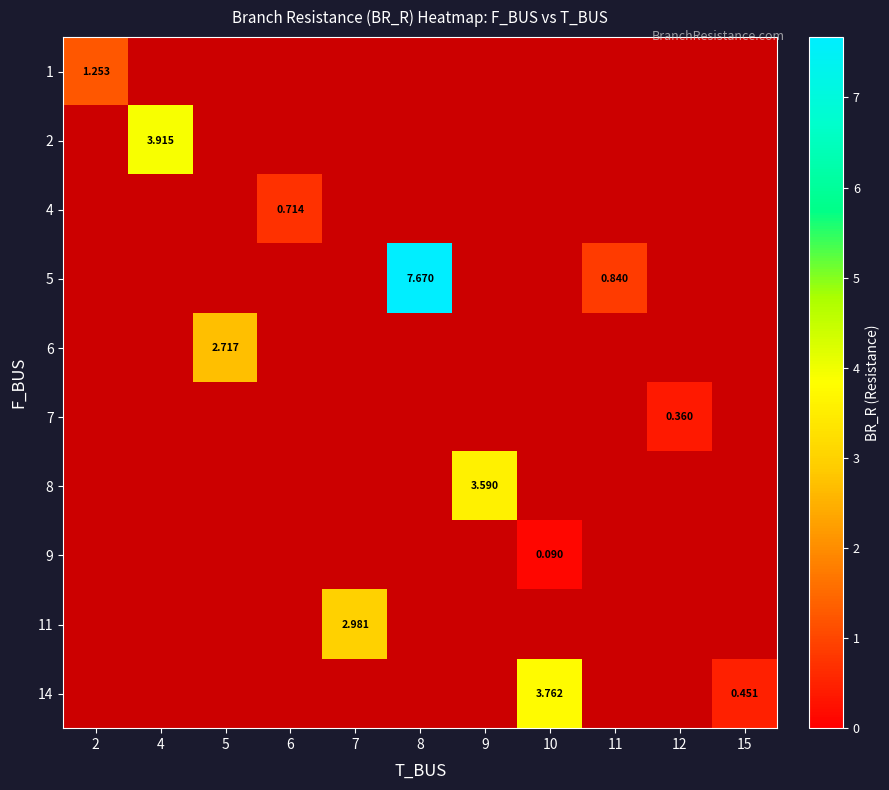

At 11, list the series in order from largest to smallest.

1, 2, 4, 5, 6, 7, 8, 9, 11, 14